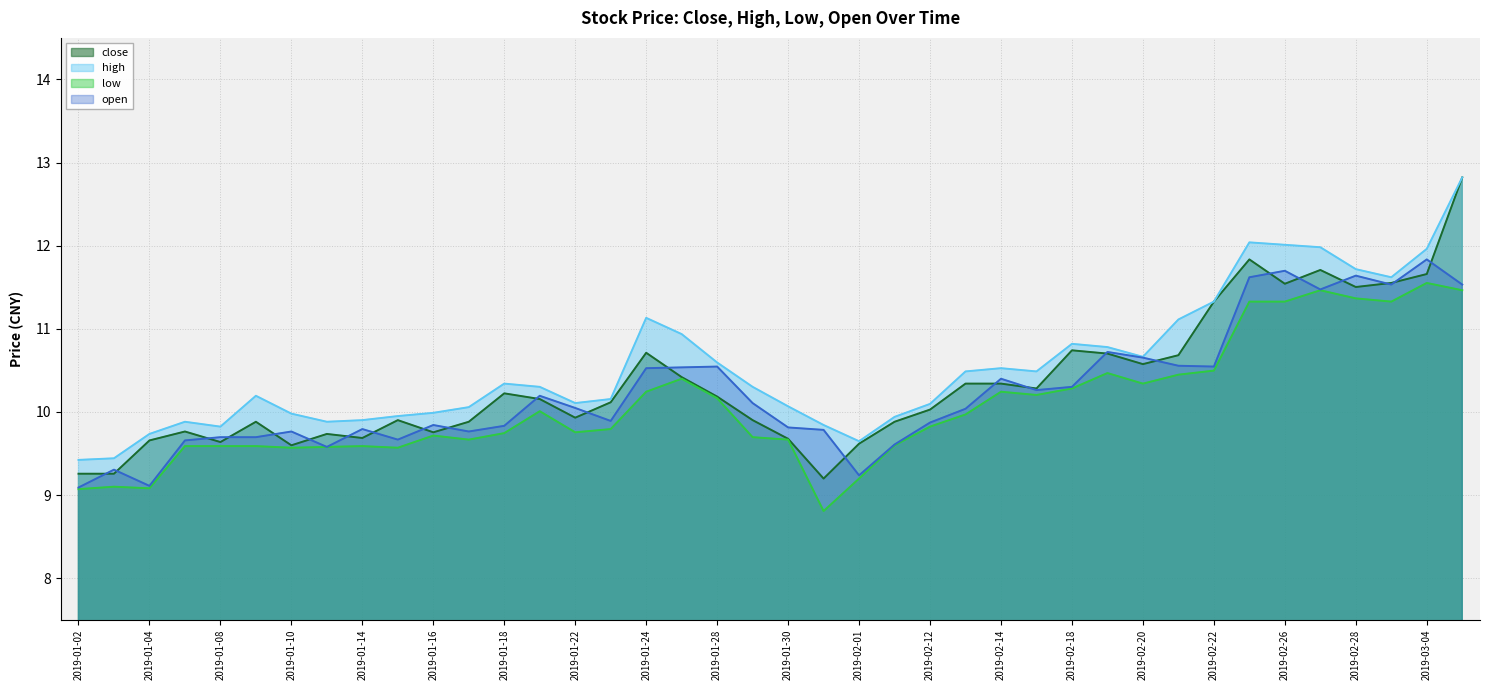

The close series shows 16.8 at 2019-02-25. True or false?

False